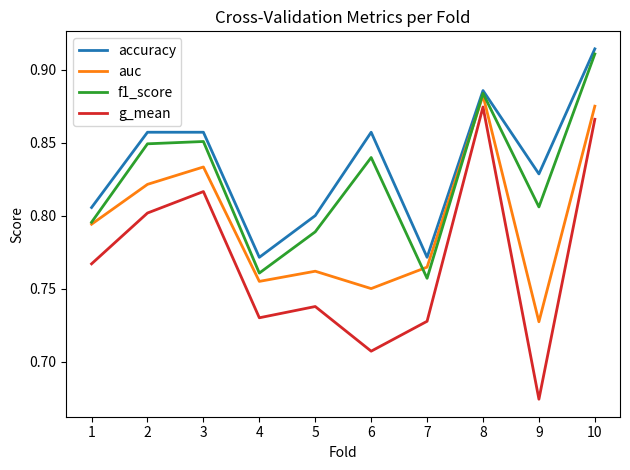

How many lines are shown in the chart?

4